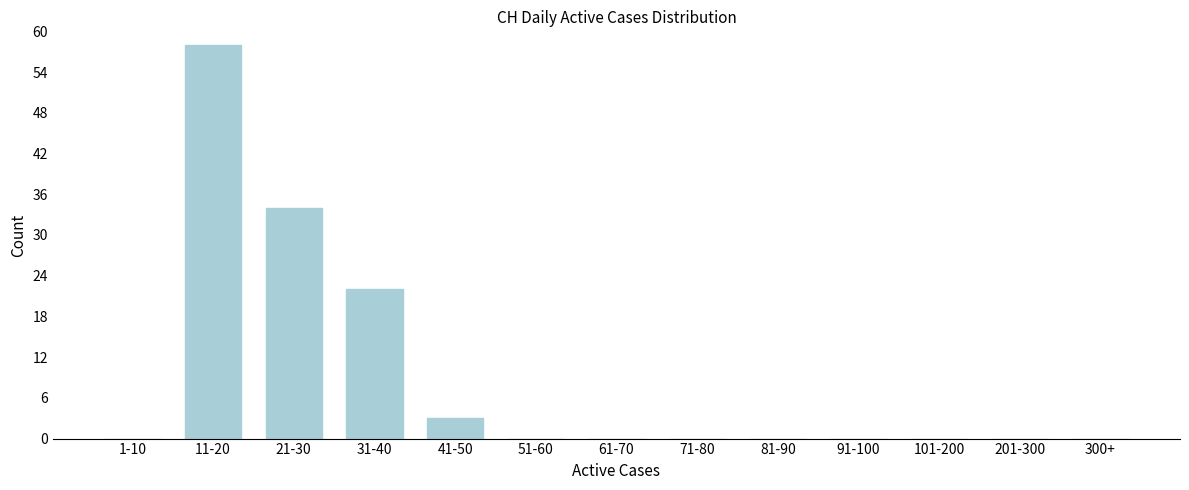

Reading left to right, list all the values displayed in this chart.

1-10=0	11-20=58	21-30=34	31-40=22	41-50=3	51-60=0	61-70=0	71-80=0	81-90=0	91-100=0	101-200=0	201-300=0	300+=0